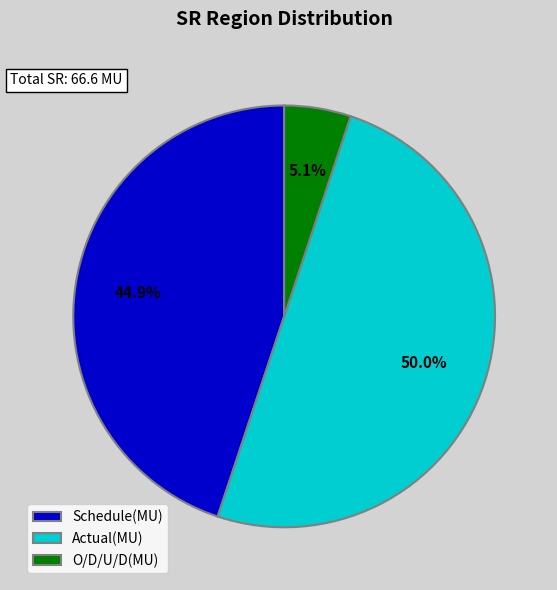

The O/D/U/D(MU) slice represents 17% of the pie. True or false?

False